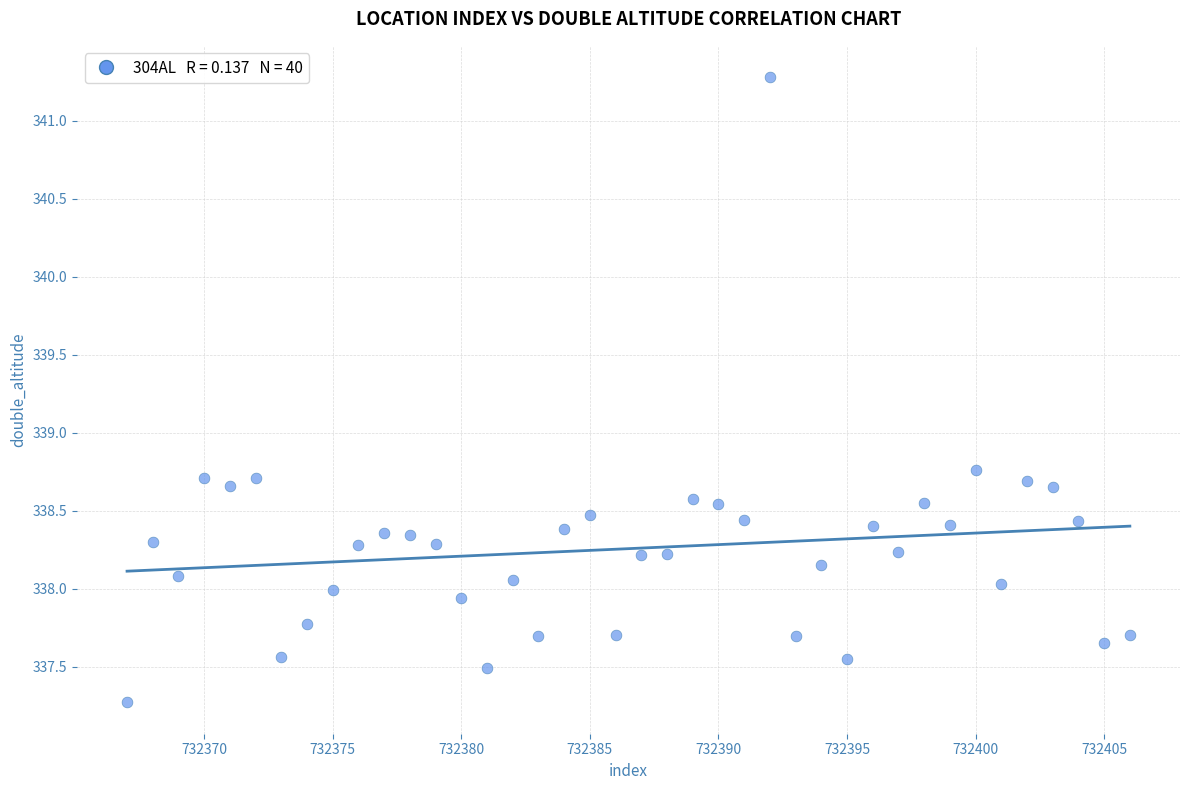

What Y value in the scatter plot is closest to 339?

338.8